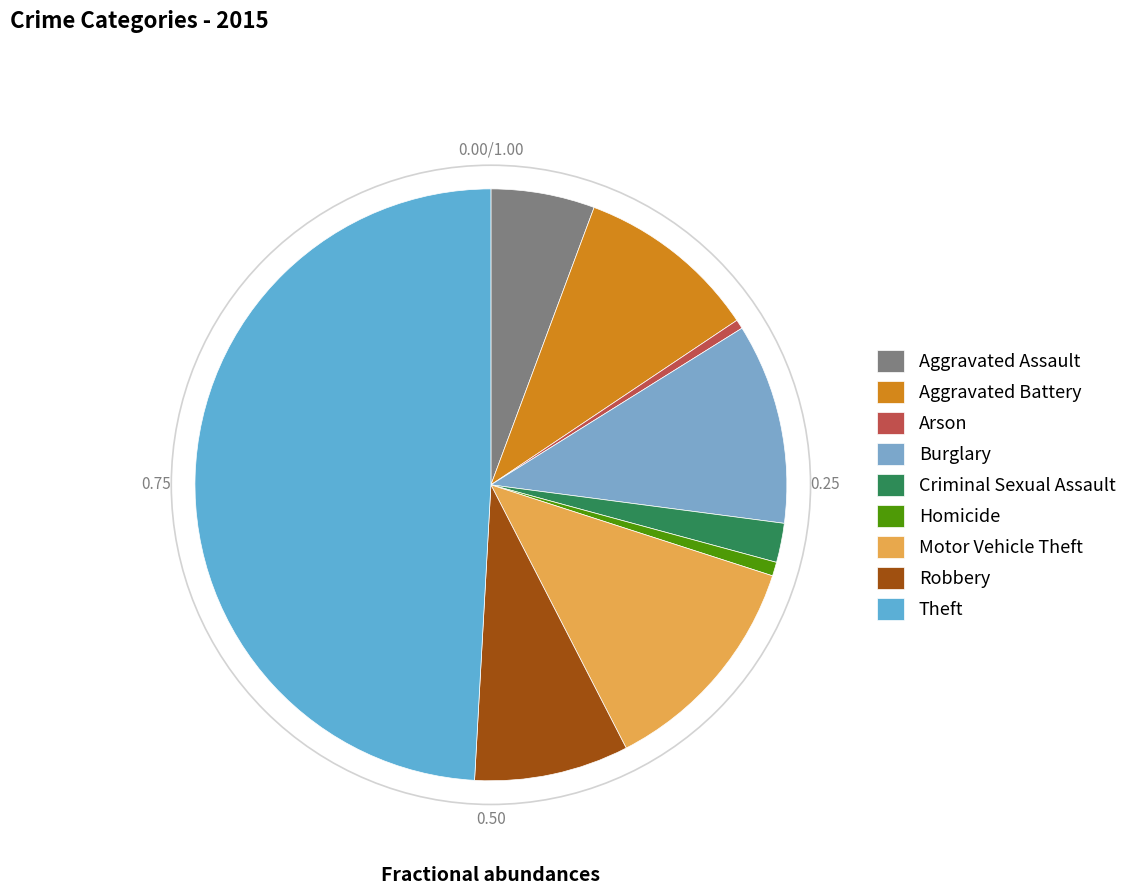

To the nearest percent, what is the difference between the largest and smallest slice percentages?

49%